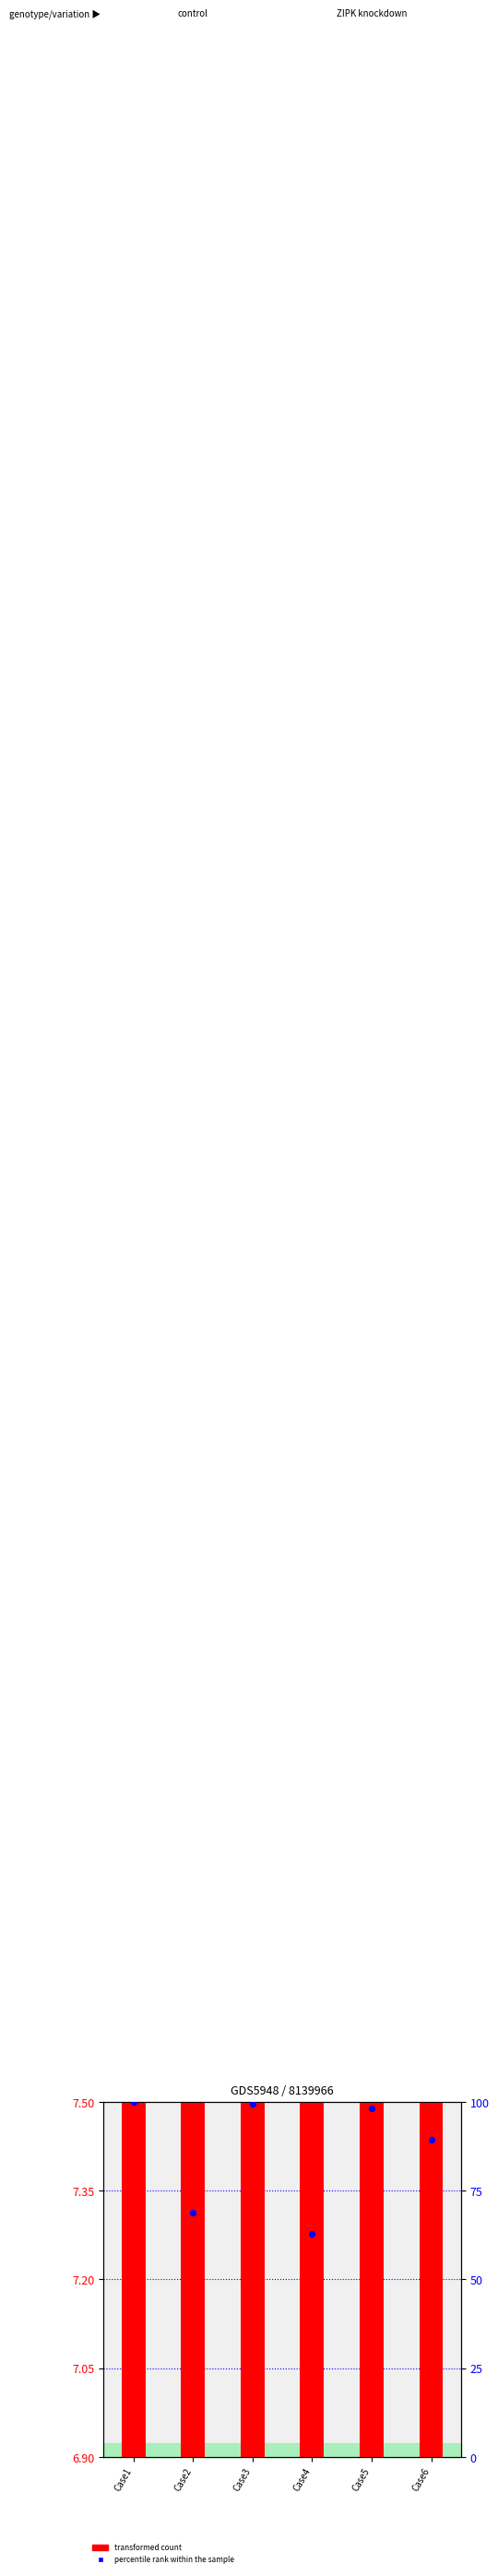

Which series has the widest spread of Y values?

percentile rank within the sample